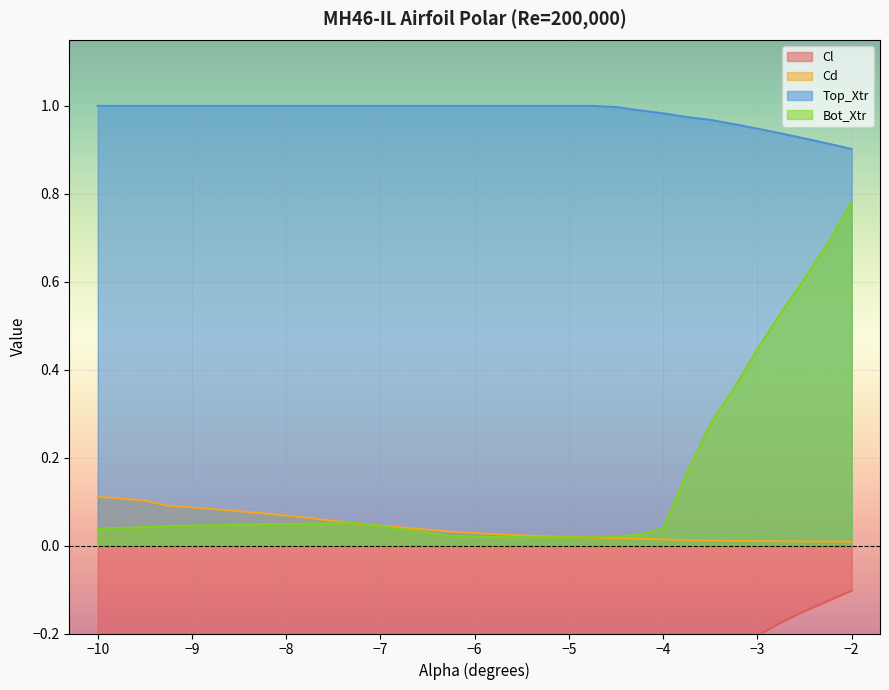

True or false: Cl and Cd cross at least once.

False